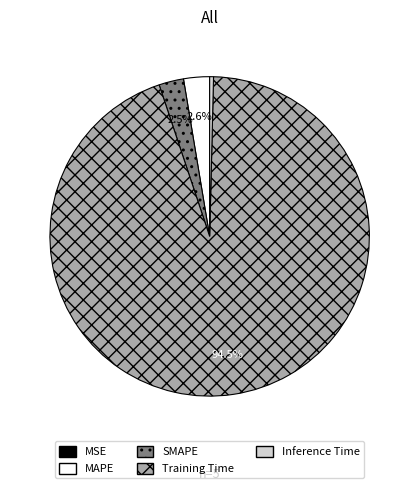

True or false: Training Time accounts for 99% of the total.

False